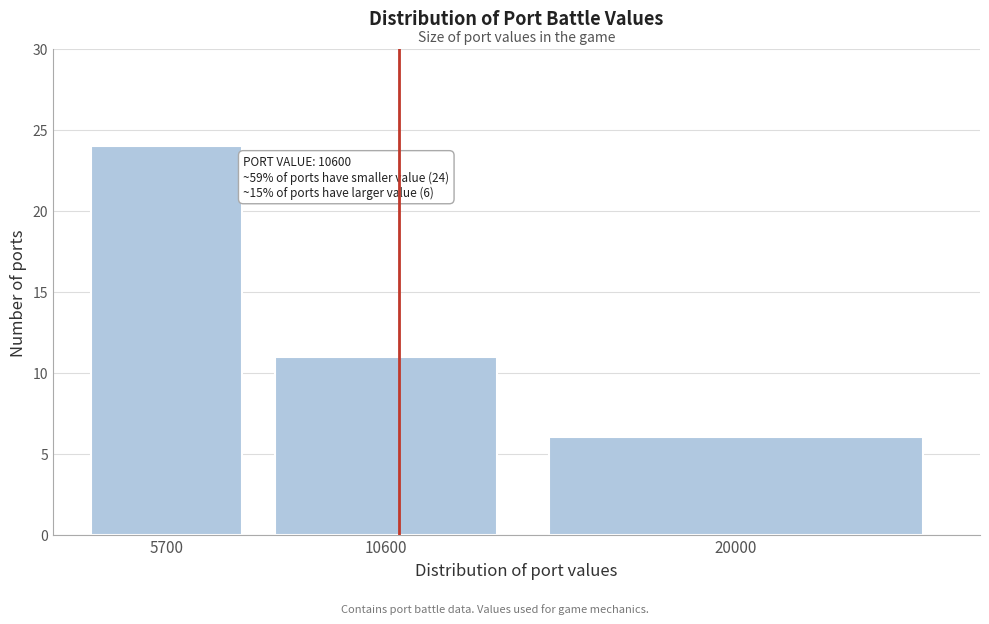

Reading left to right, transcribe all the data shown in this chart.

5700=24	10600=11	20000=6